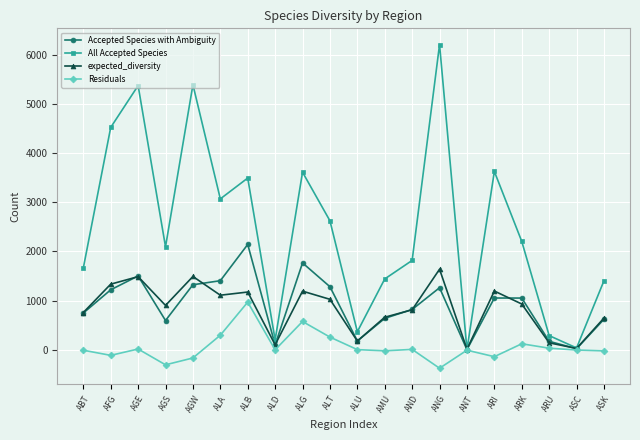

At which label does expected_diversity reach its peak?

ANG